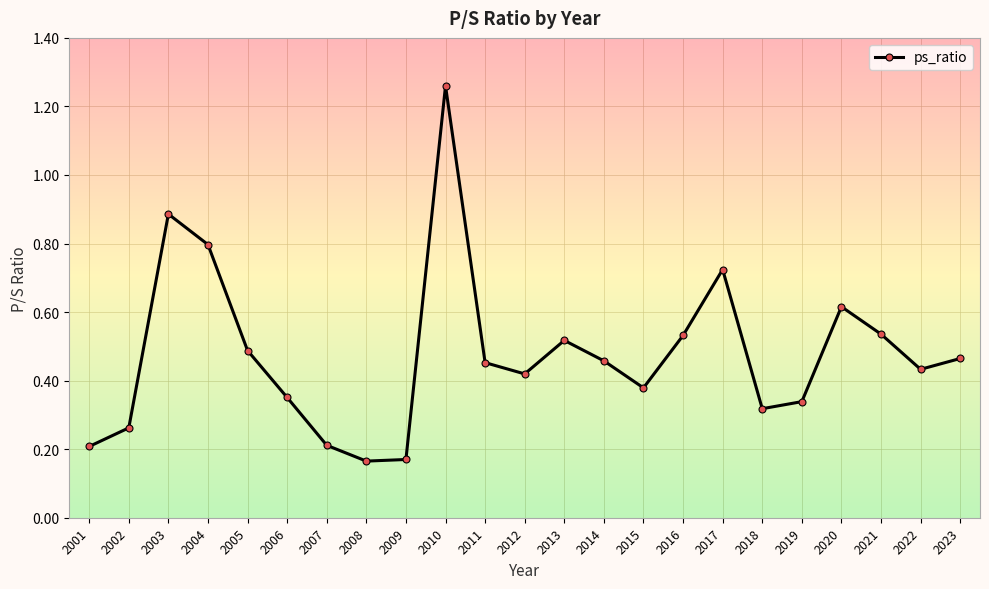

Which has a higher value, 2003 or 2009?

2003